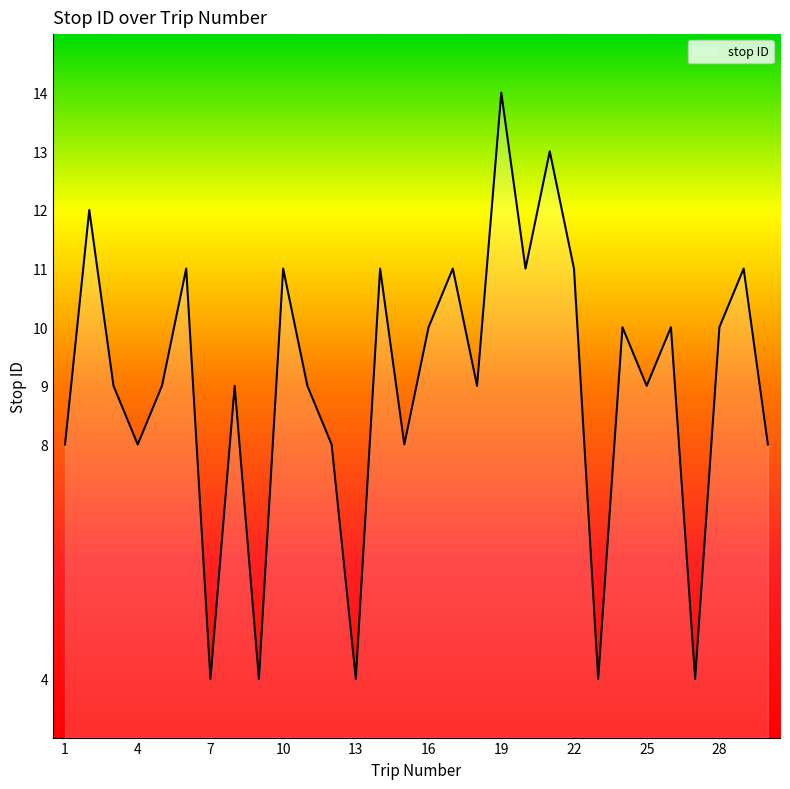

What is the average value?

9